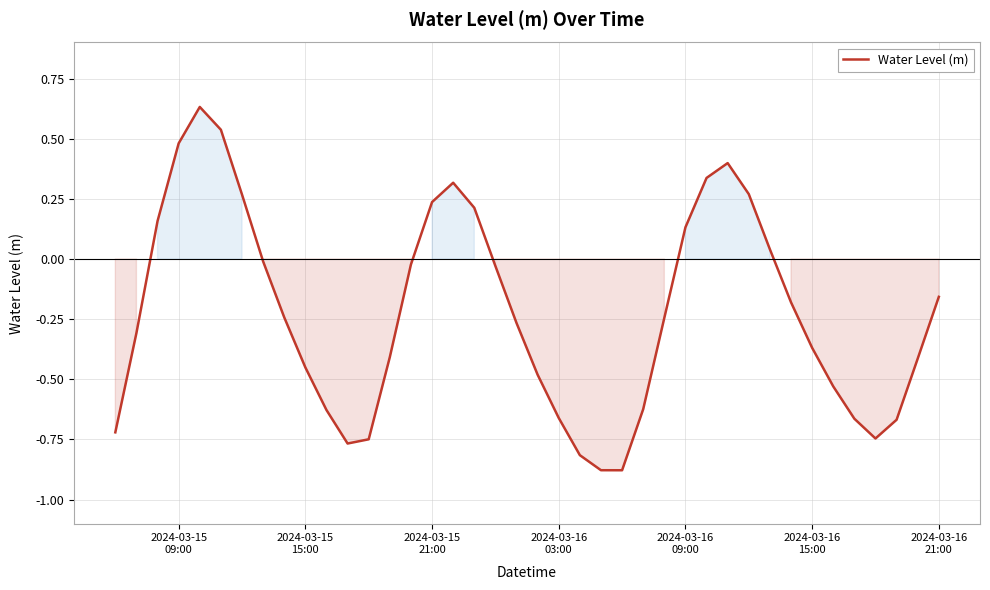

What is the minimum value shown in the chart?

-0.9